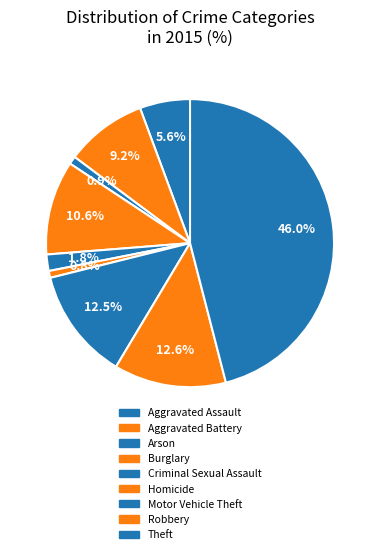

What is the smallest slice in the pie chart?

Homicide